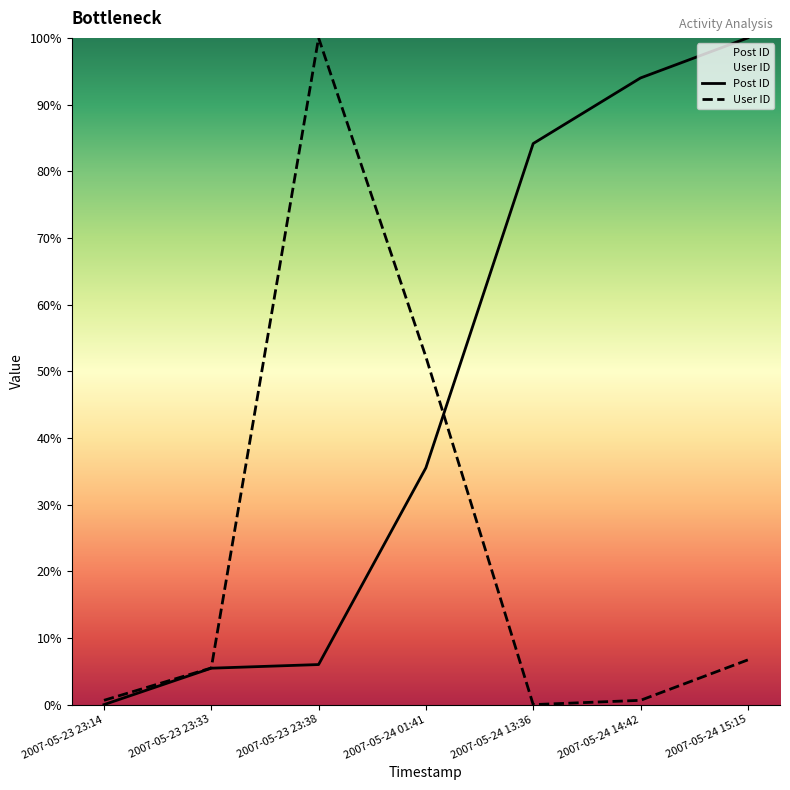

What is the label of the 6th point from the right?

2007-05-23 23:33